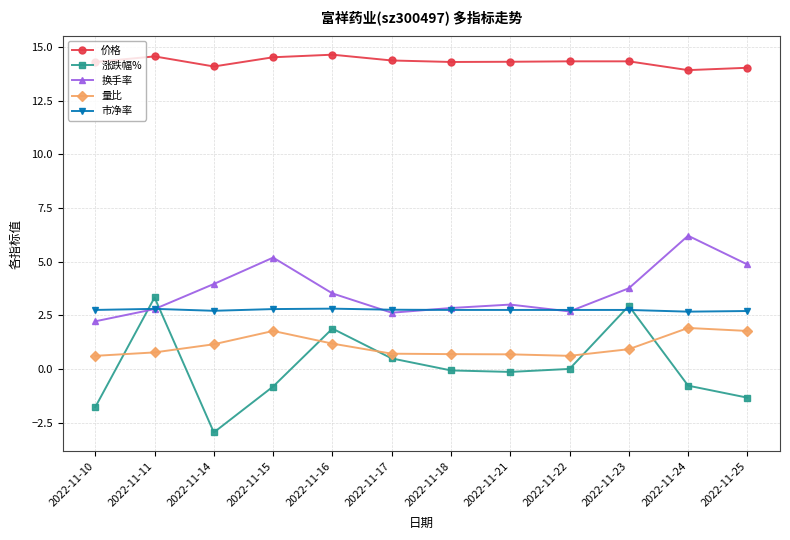

Rank the series by their maximum value, from lowest to highest.

量比, 市净率, 涨跌幅%, 换手率, 价格